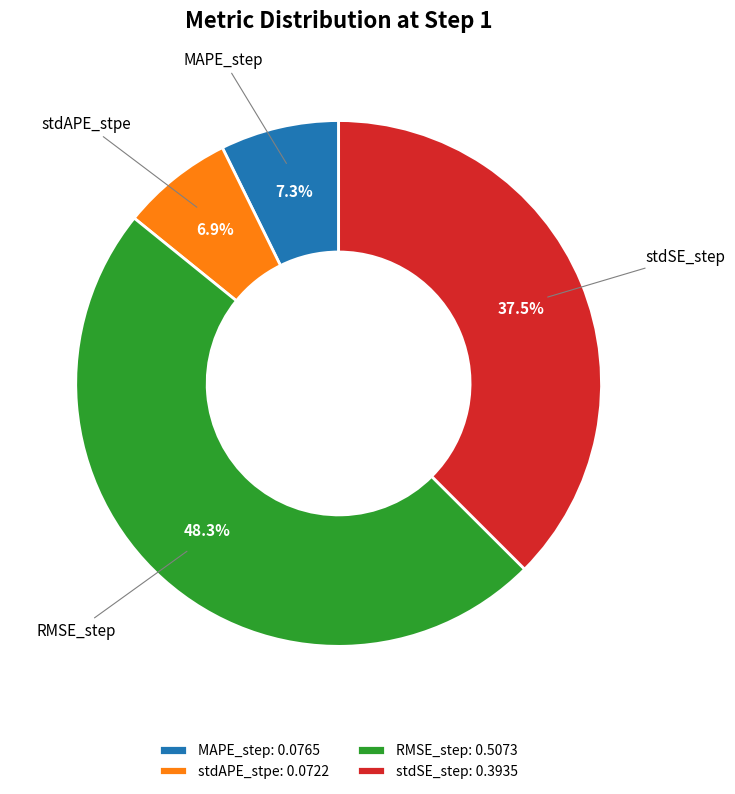

What percentage do RMSE_step and stdSE_step together represent?

85.8%